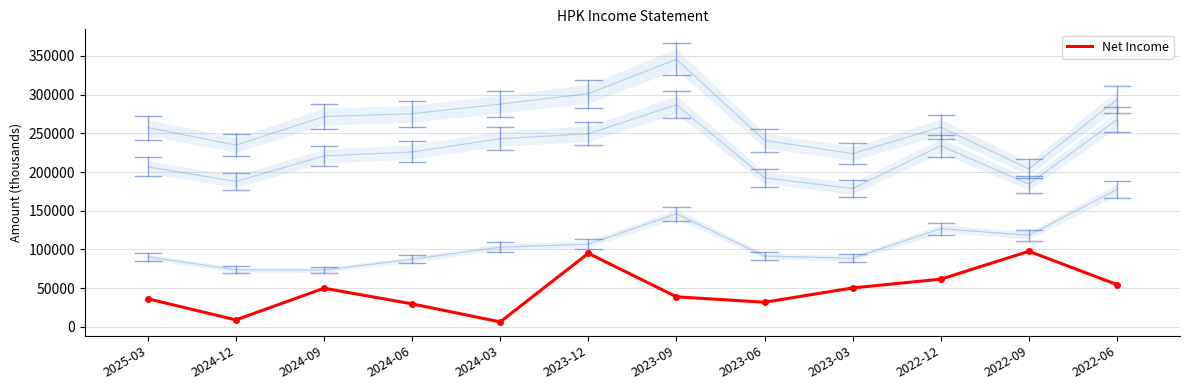

What is the difference between the Gross Profit values at 2025-03 and 2022-09?

22300